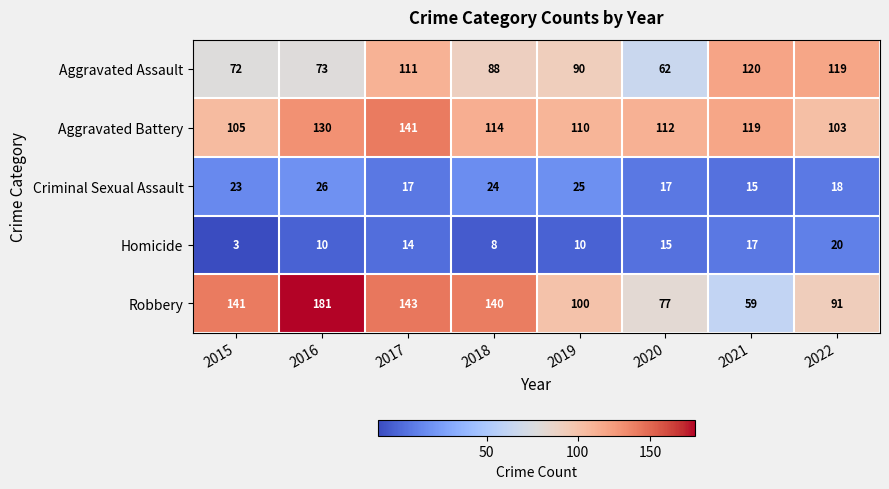

Which category has the lowest value across all series?

2015